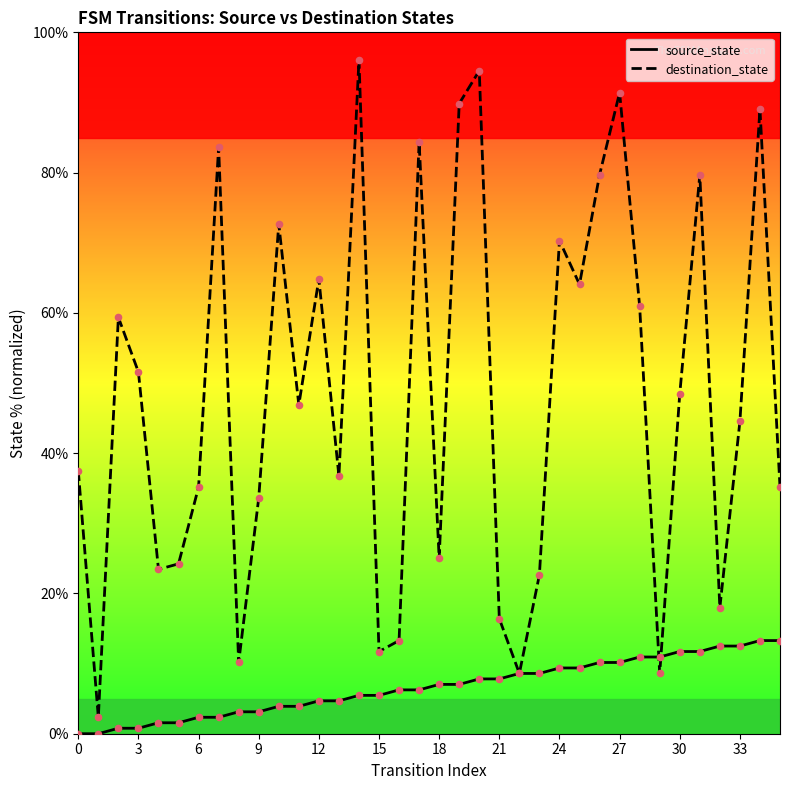

At which category is the sum across all series the highest?

20